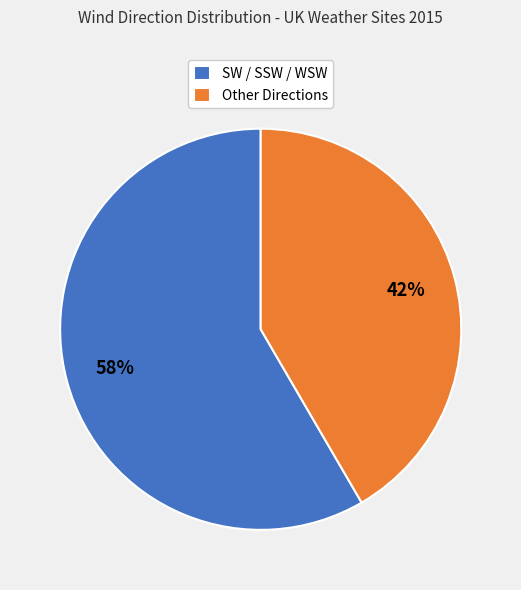

Does SW / SSW / WSW account for over 50% of the chart?

Yes